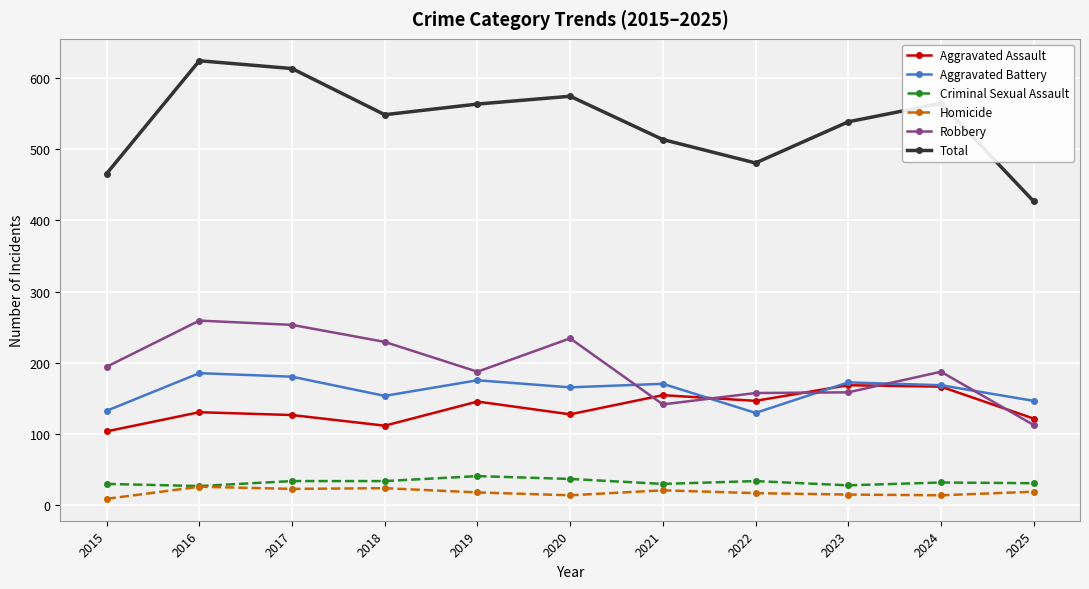

What are all the series names shown in the legend?

Aggravated Assault, Aggravated Battery, Criminal Sexual Assault, Homicide, Robbery, Total